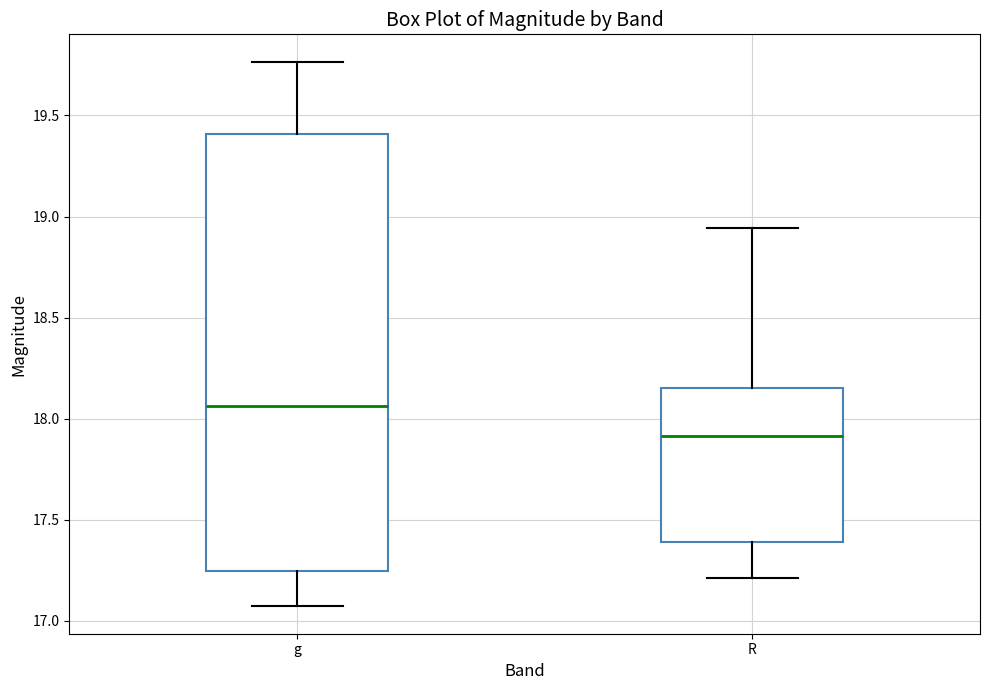

Comparing the boxes themselves (not the whiskers), which one is the tallest?

g